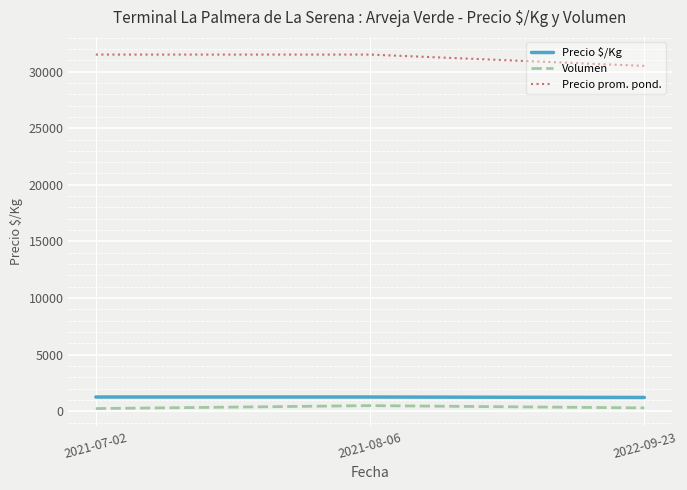

How many distinct data groups are displayed?

3